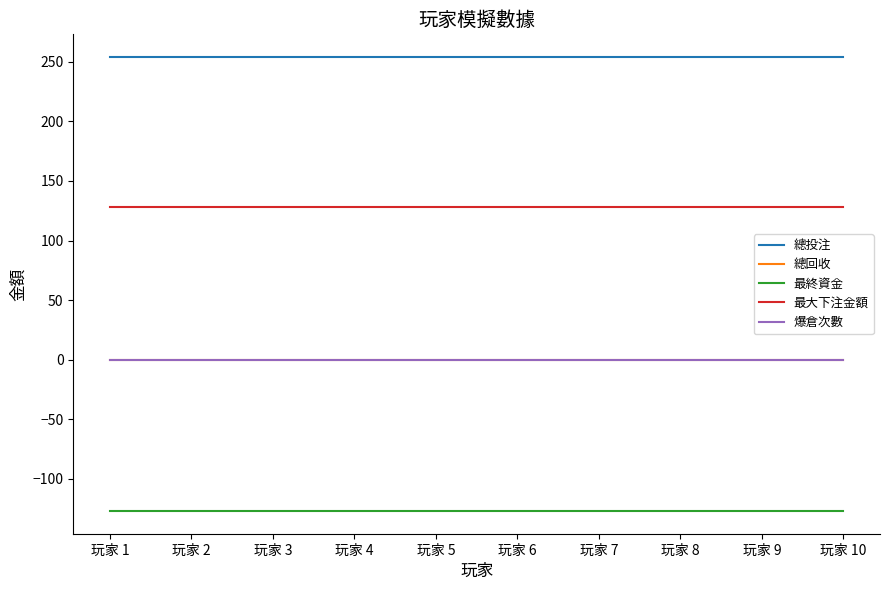

Is the value of 爆倉次數 at 玩家 2 greater than the value of 總回收 at 玩家 10?

No